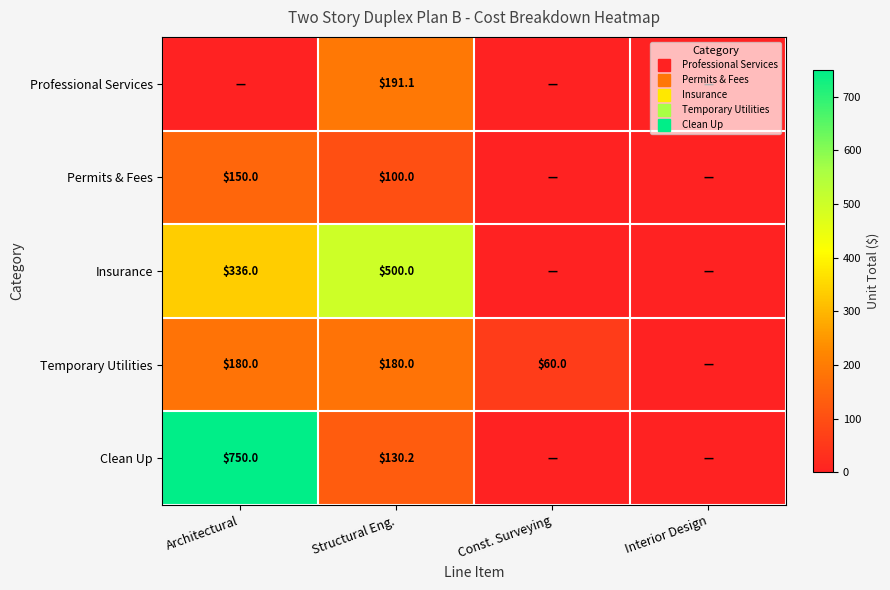

List the series in order of their peak value, highest first.

Clean Up, Insurance, Professional Services, Temporary Utilities, Permits & Fees